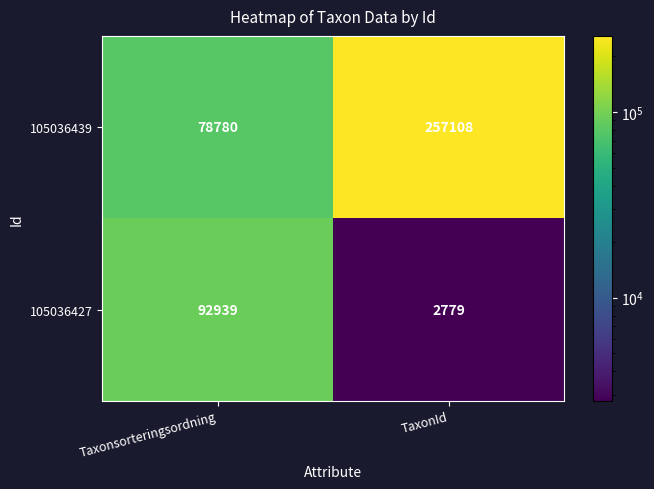

Which series has the widest spread of values?

105036439